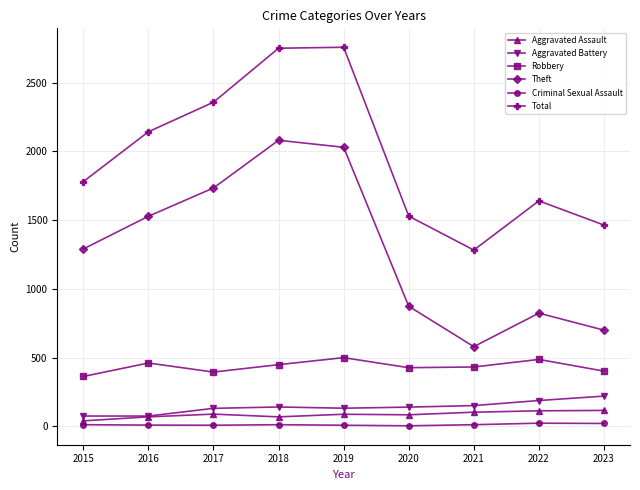

What is the sum of all Aggravated Assault values?

762